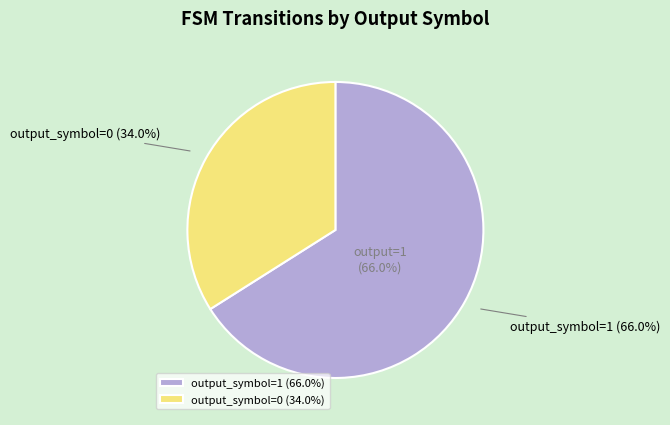

Does any single category account for the majority?

Yes